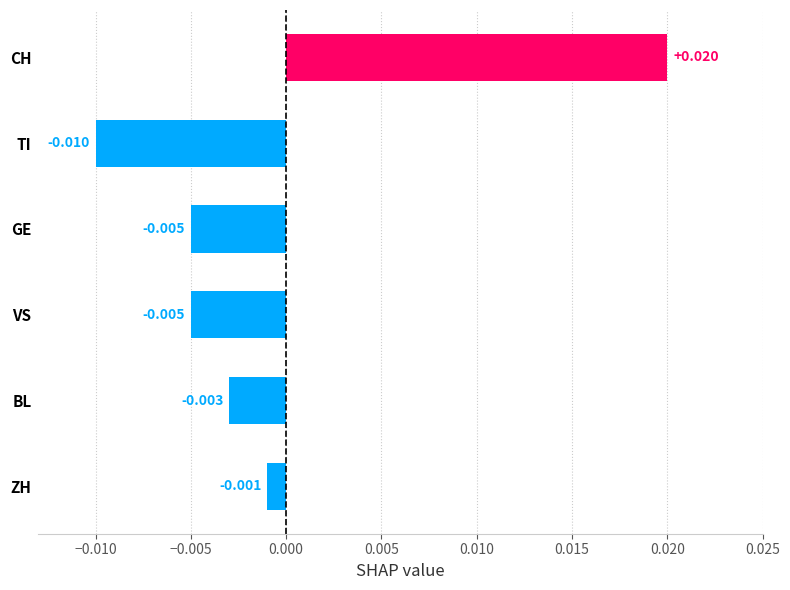

Which has a higher value, GE or TI?

GE